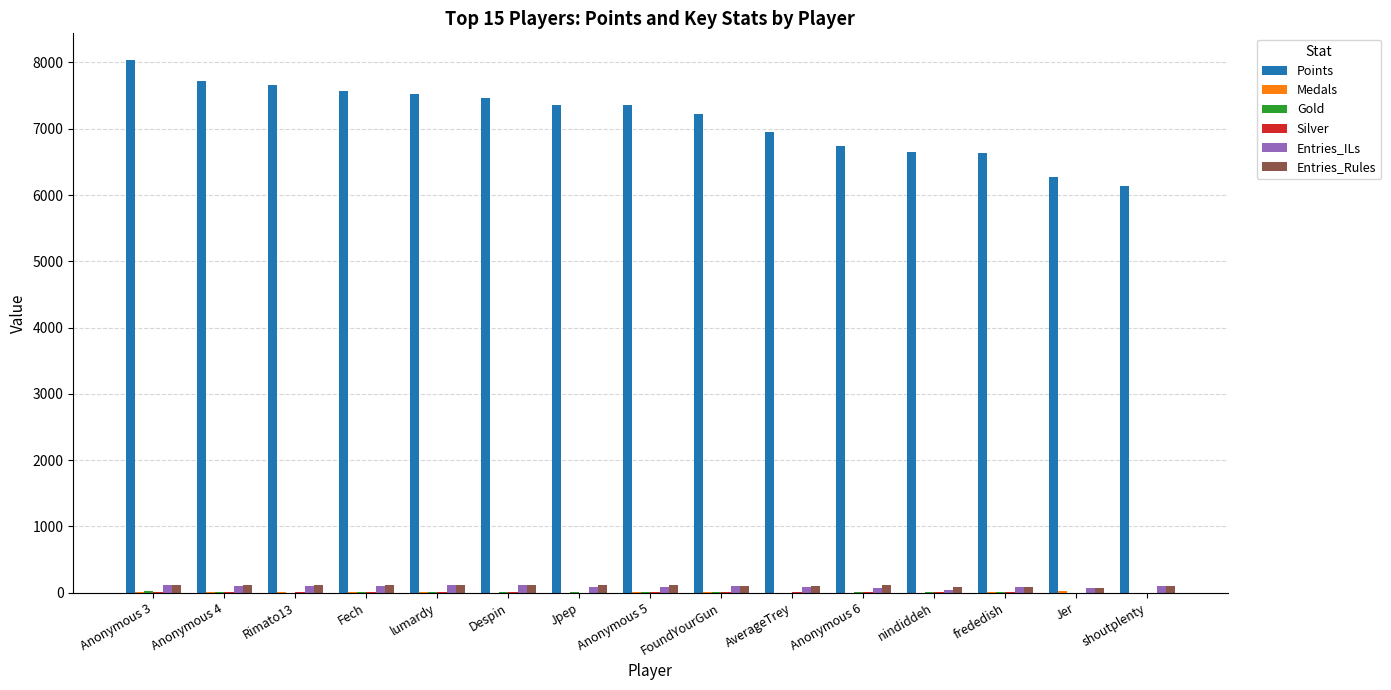

Which label corresponds to the largest value in the chart?

Anonymous 3